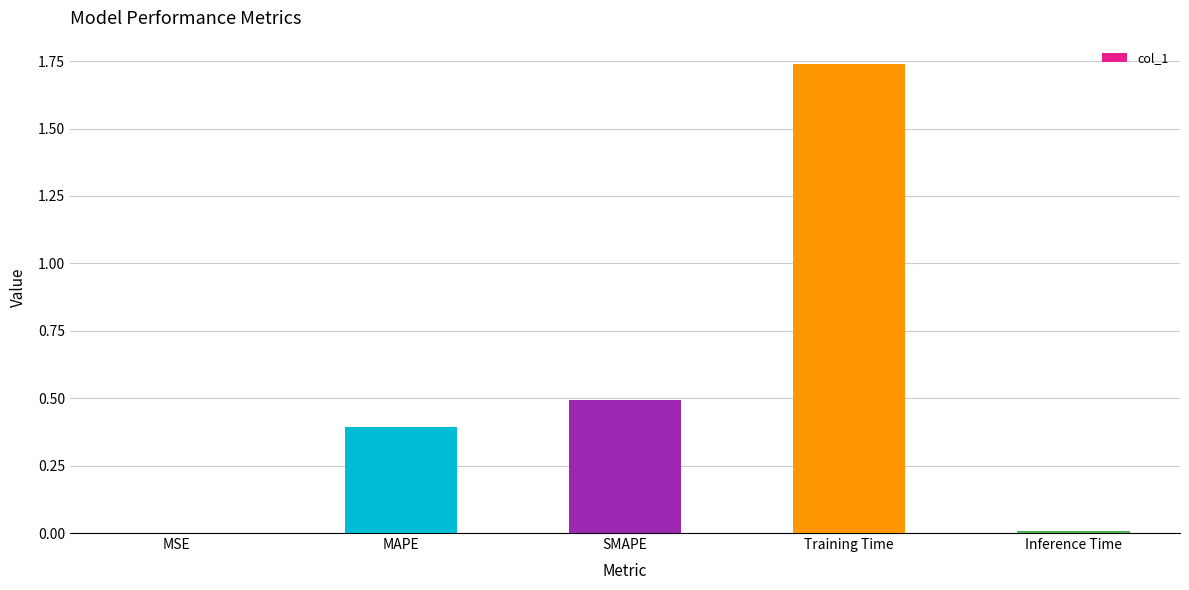

Which category has the highest value across all series?

Training Time